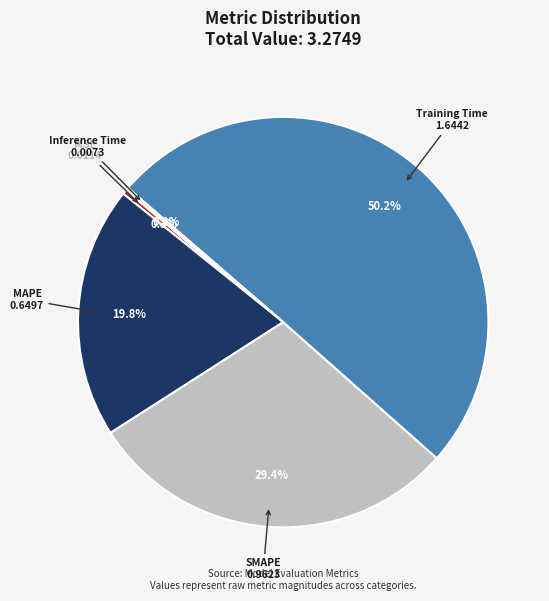

To the nearest percent, what is the difference between the largest and smallest slice percentages?

50%